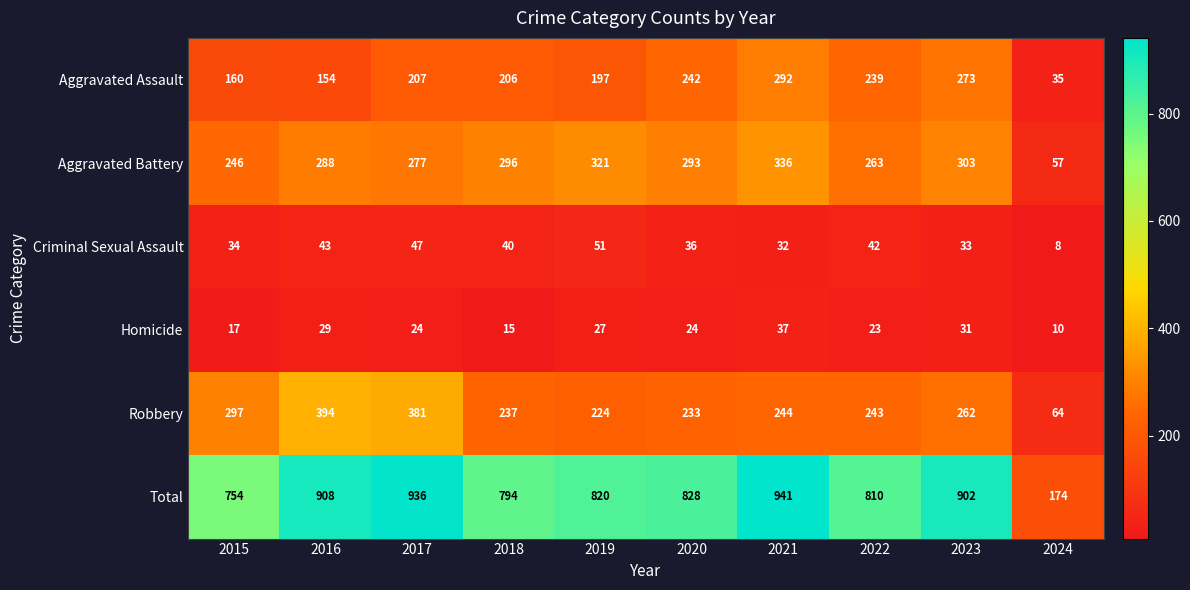

Which series has the largest total across all categories?

Total